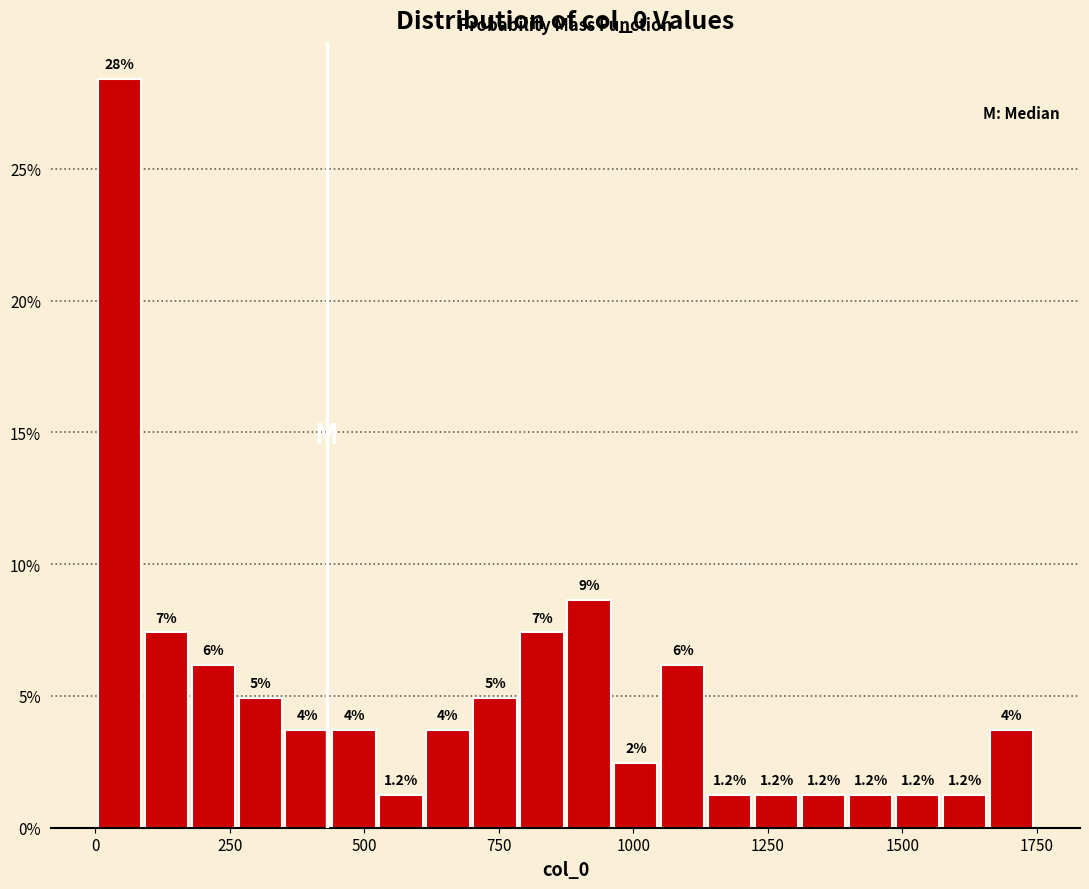

Around what value on the x-axis is the tallest bar? Give the approximate position of its centre, as read against the axis.

50